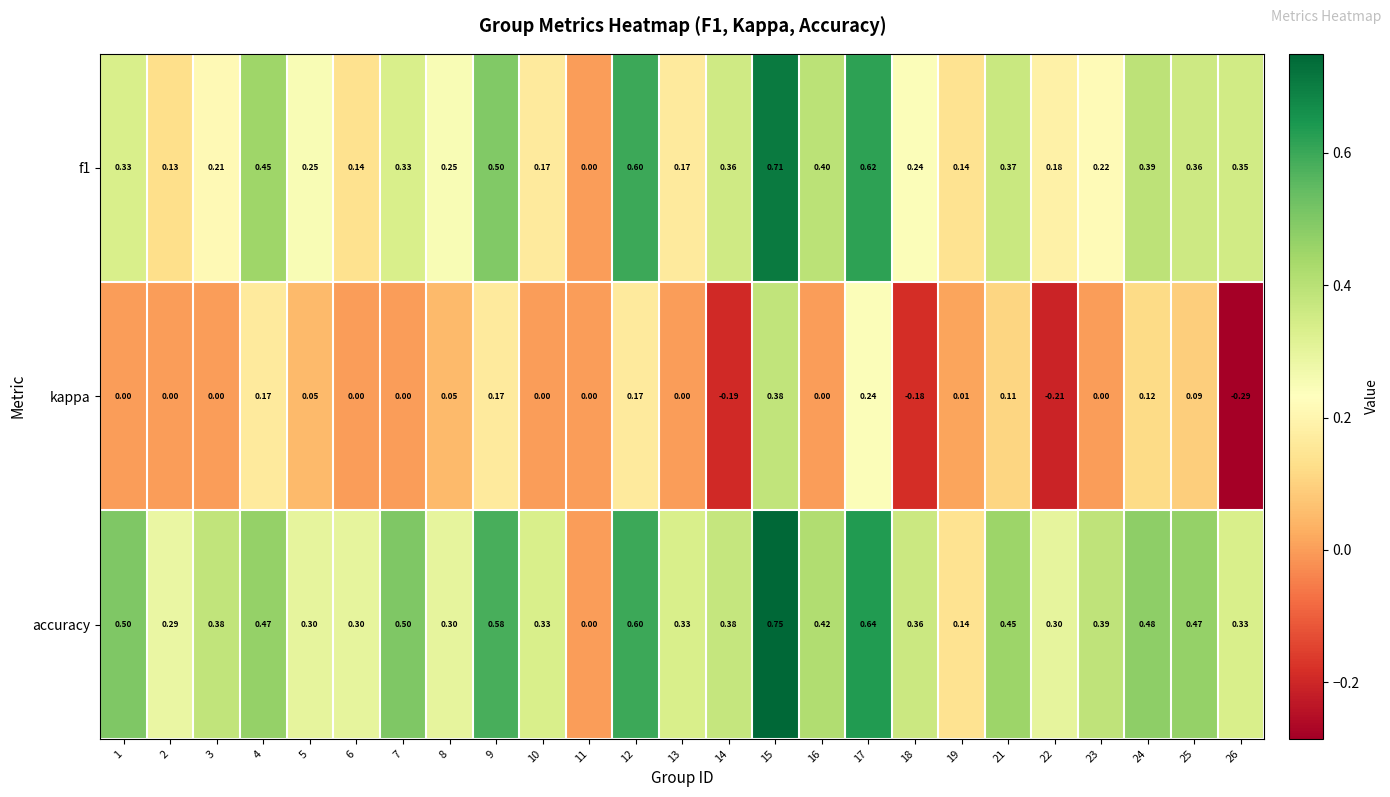

Which series has the largest range (max minus min)?

accuracy